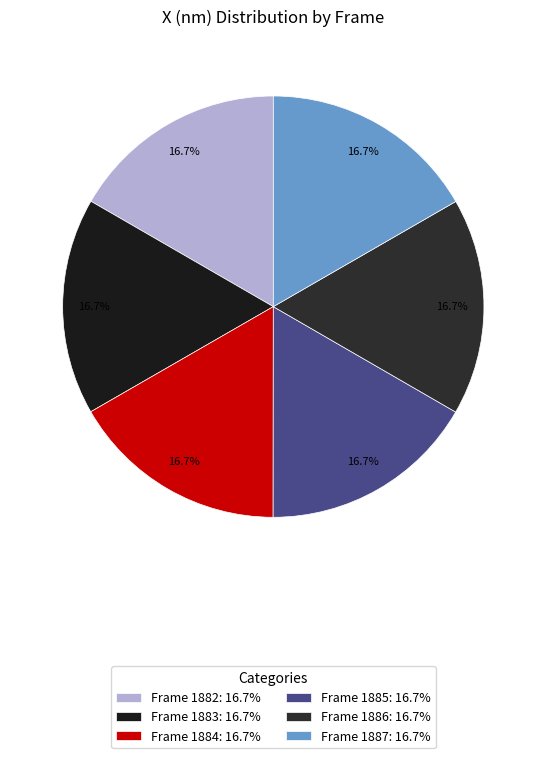

Is it true that Frame 1885 is 17% of the pie?

True